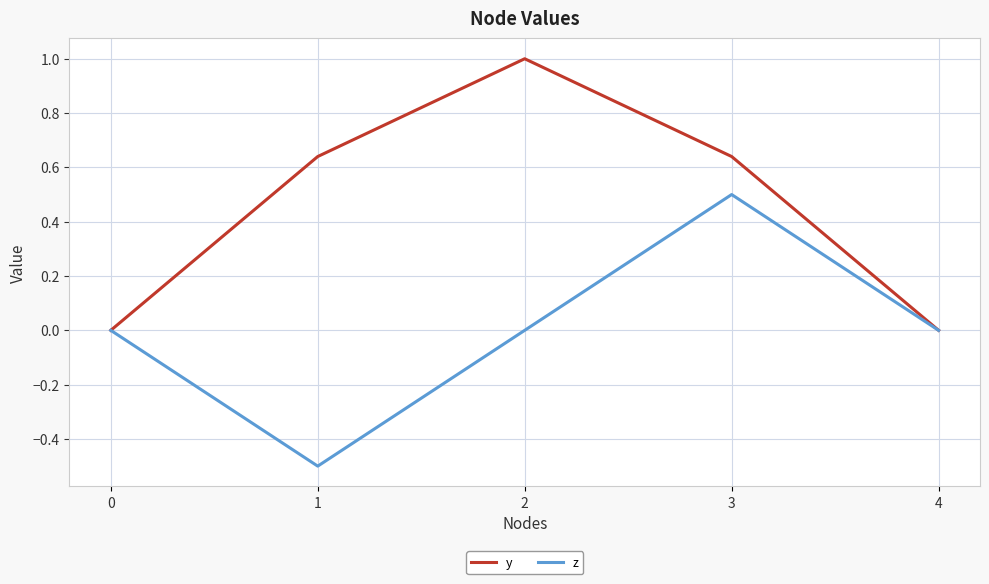

Between 2 and 4, which series saw the biggest shift?

y